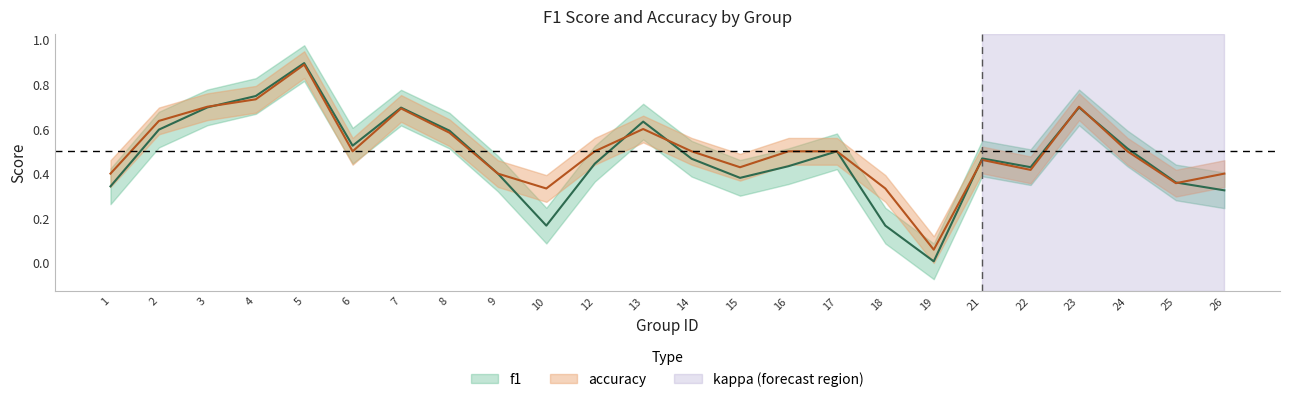

What is the maximum value shown in the chart?

0.9